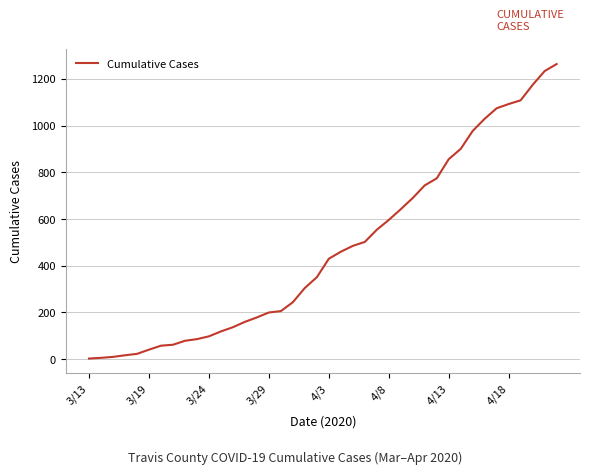

What is the greatest value displayed?

1263